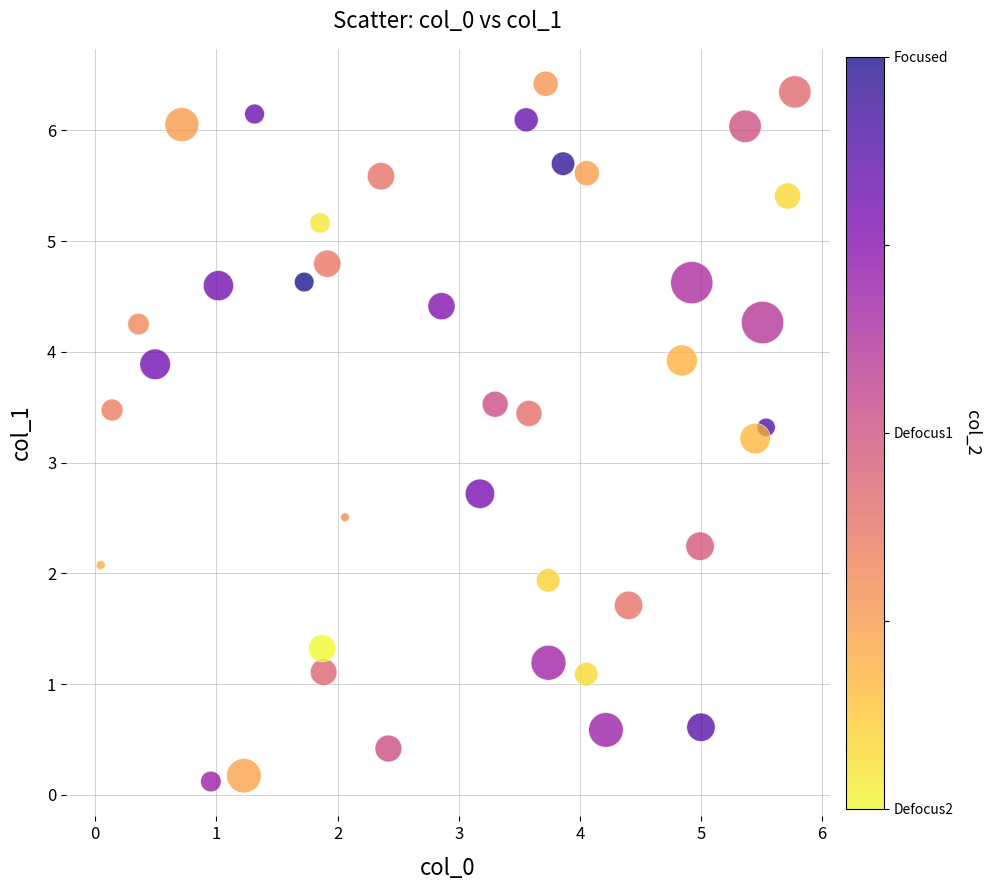

What is the range of Y values (max minus min)?

6.3